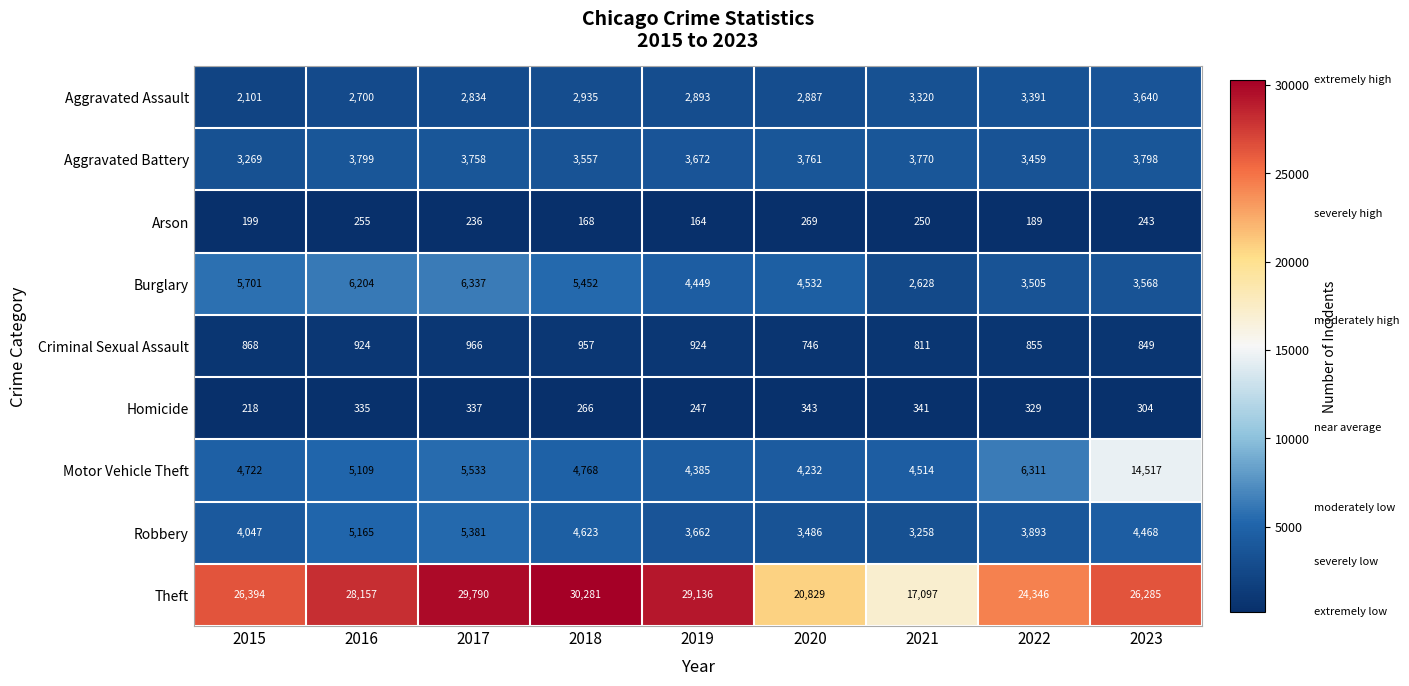

True or false: Criminal Sexual Assault has a value of 855 at 2022.

True